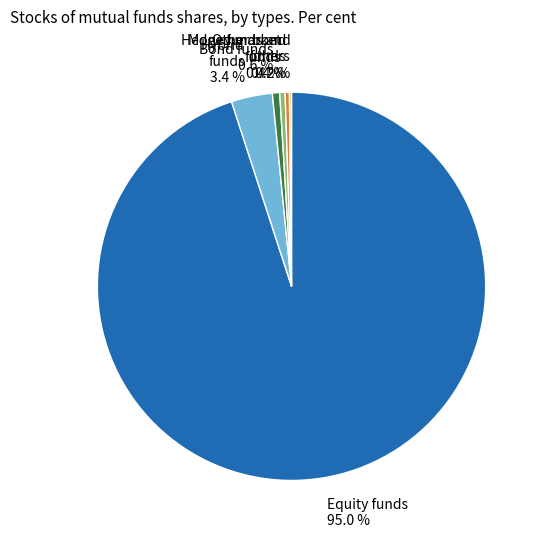

Which slice is the largest?

Equity funds 95.0 %